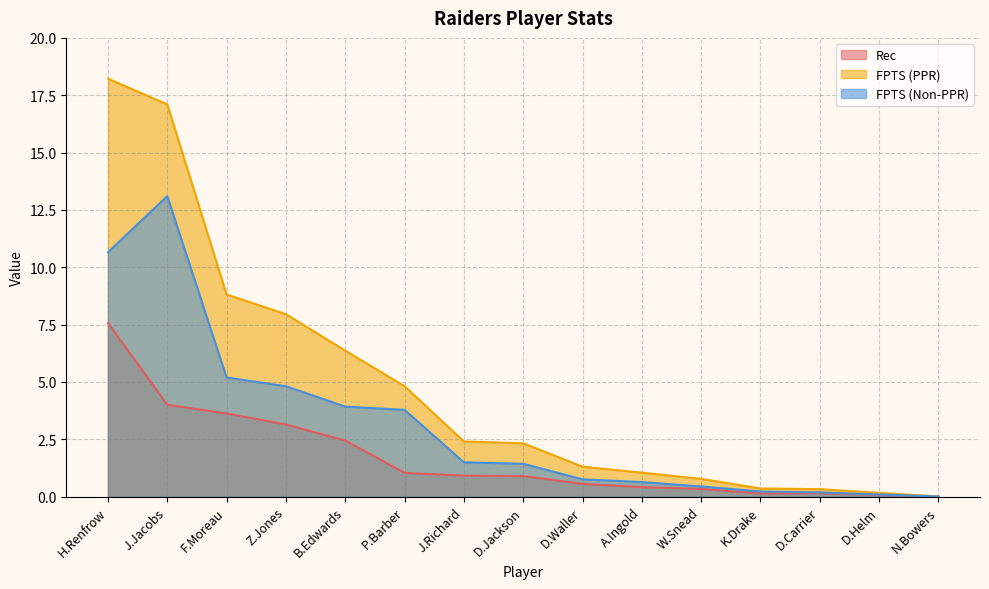

What value does the Rec series have at D.Jackson?

0.9